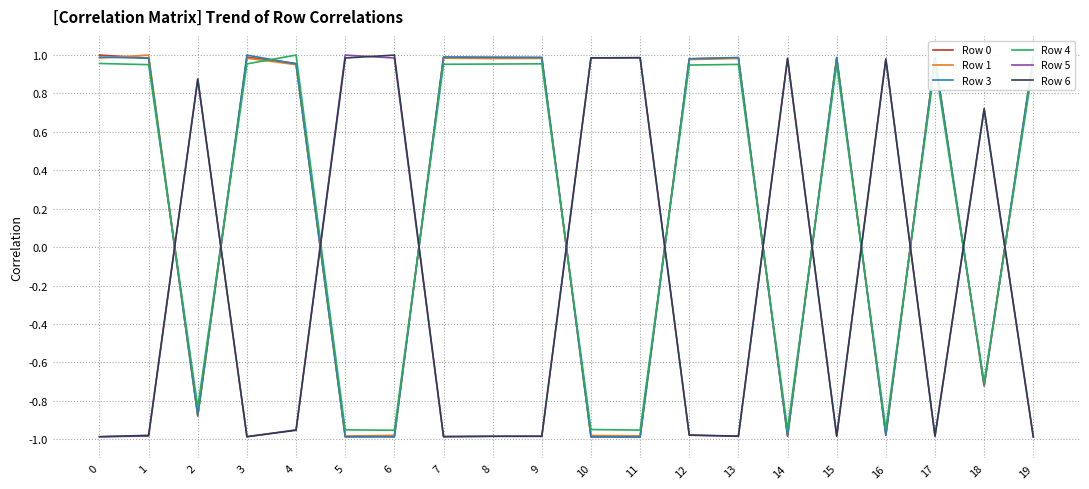

Where is Row 3 nearest to the value 0?

18